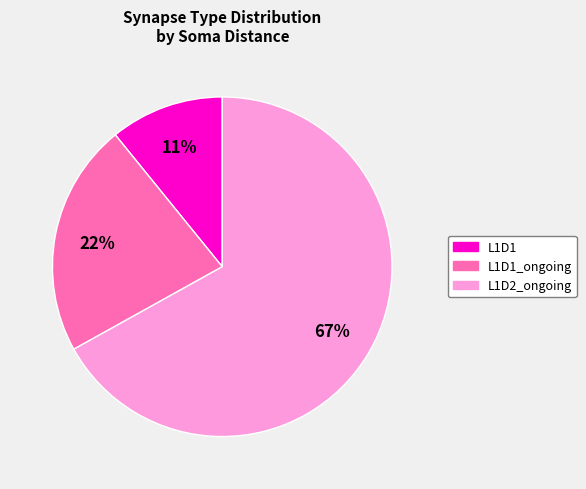

Is there any slice that represents more than half of the pie?

Yes